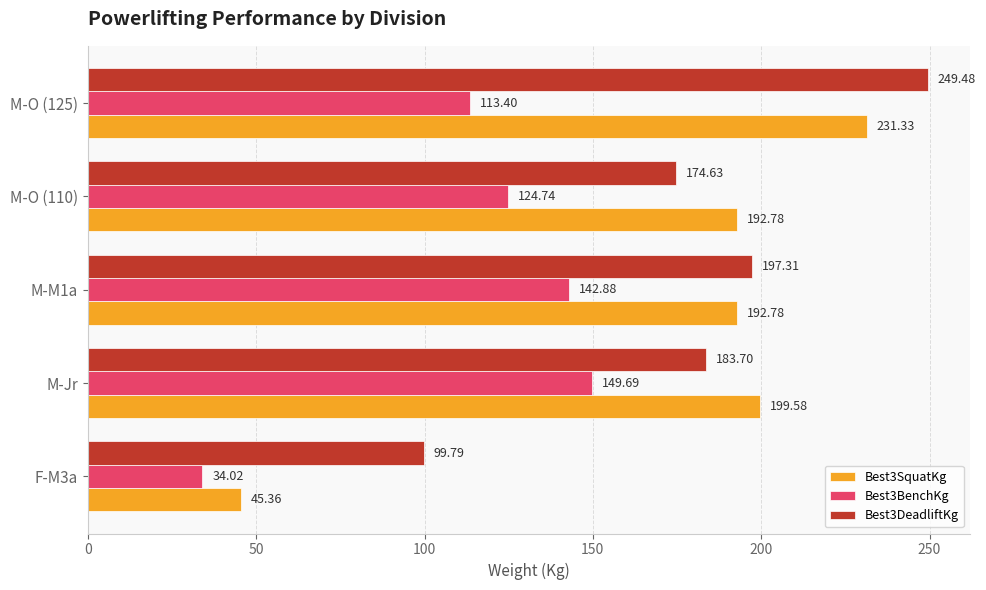

Is the value of Best3DeadliftKg at M-O (125) greater than the value of Best3SquatKg at M-O (125)?

Yes